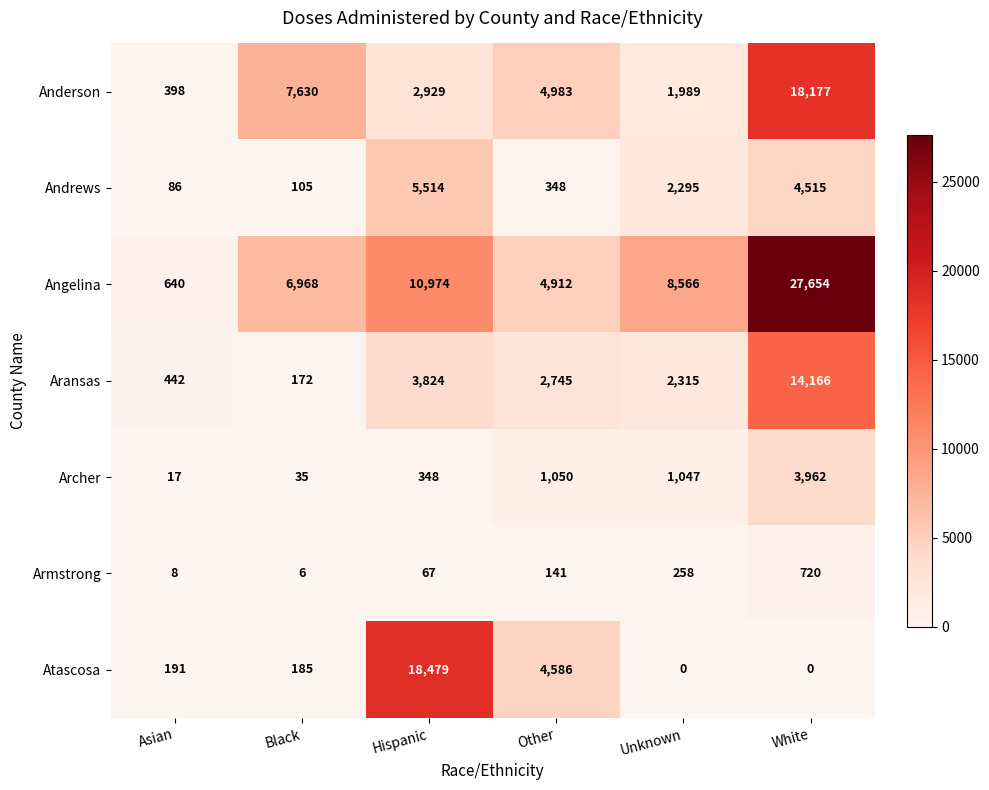

What is the approximate value of Aransas at Unknown, to the nearest 100?

2300